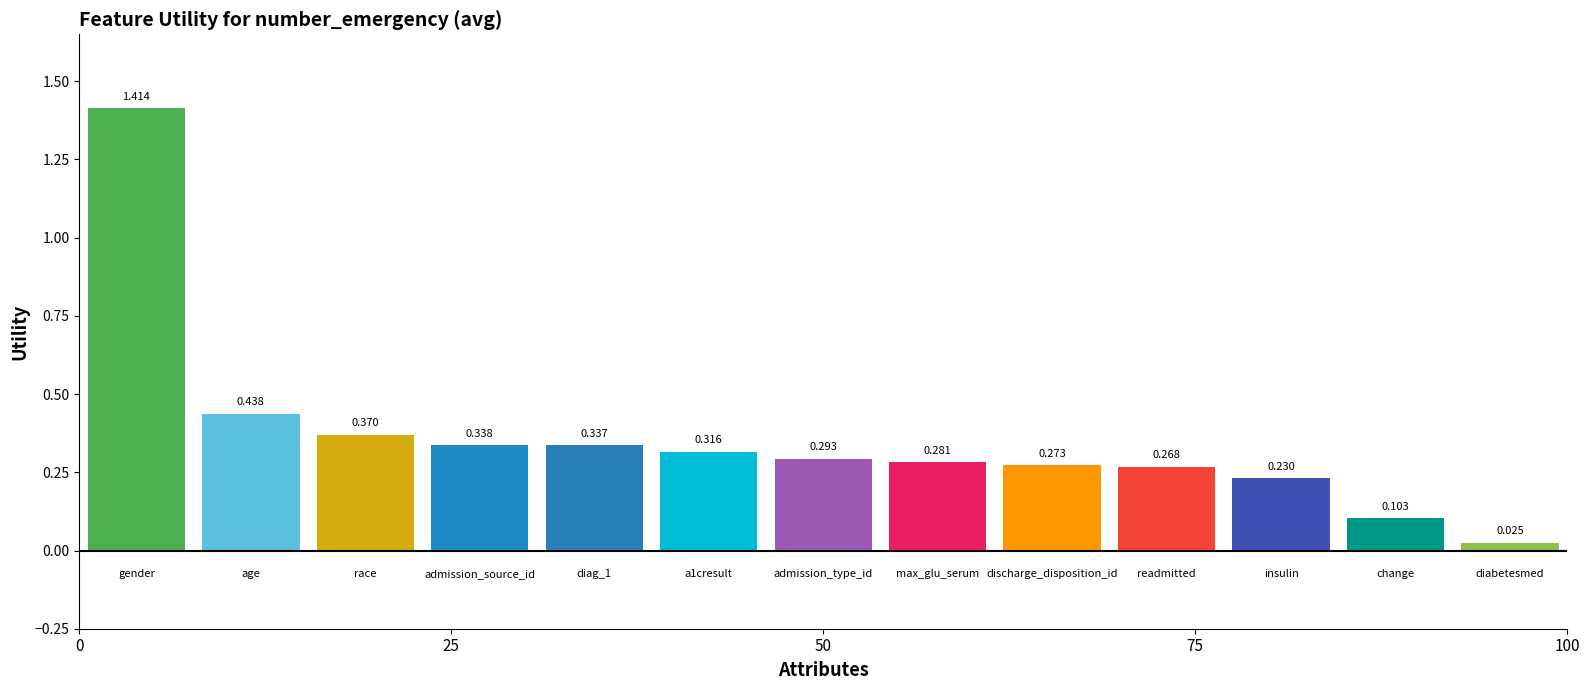

What is the difference between the maximum and minimum values?

1.4